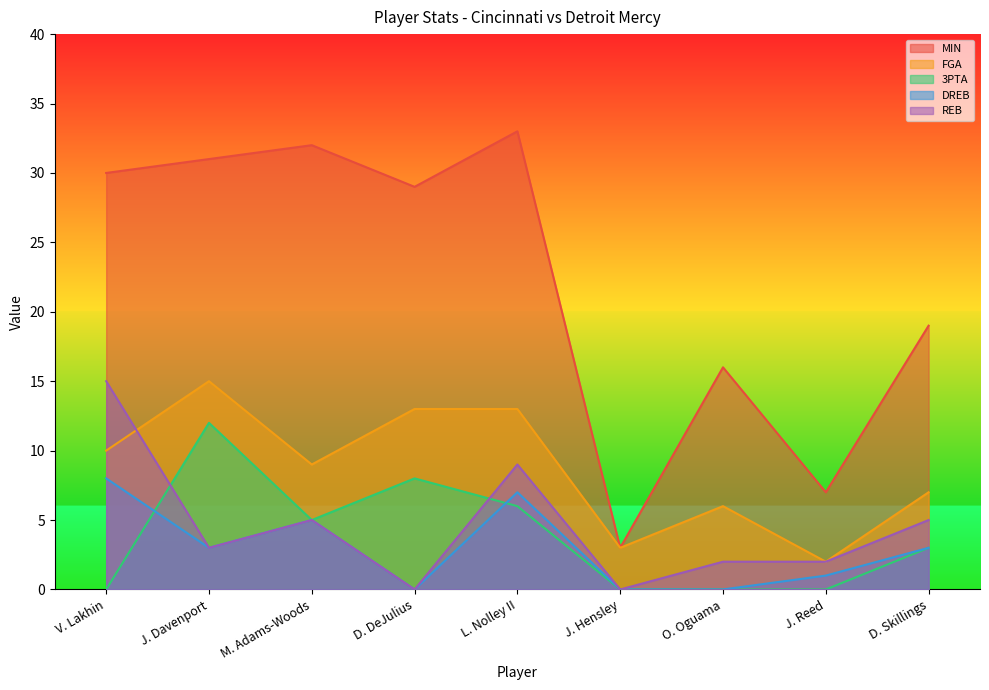

Where does the MIN series first go above 29?

V. Lakhin